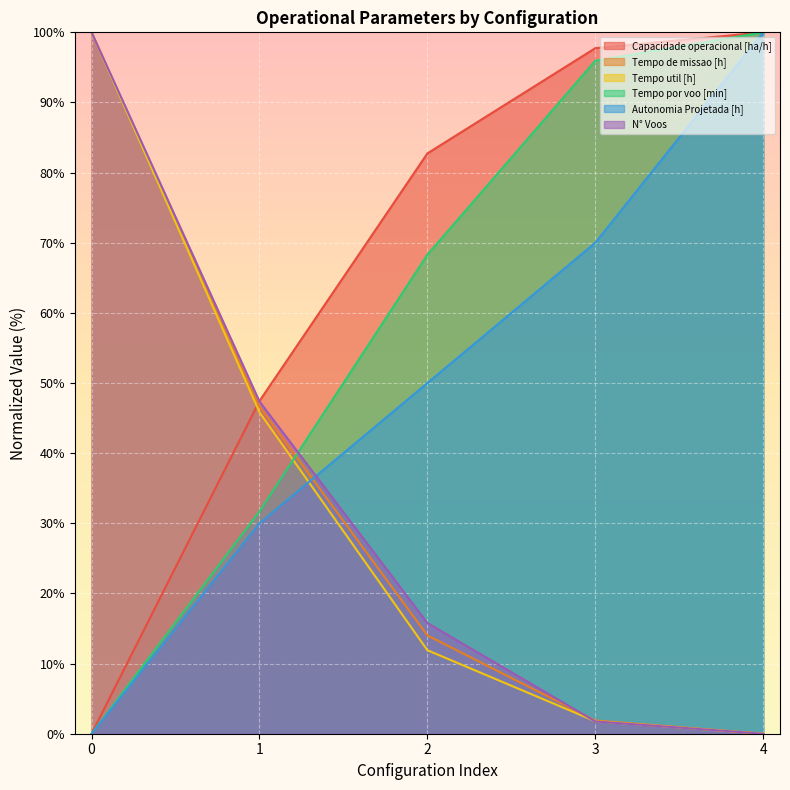

What is the average value of the Tempo por voo [min] series?

59.2